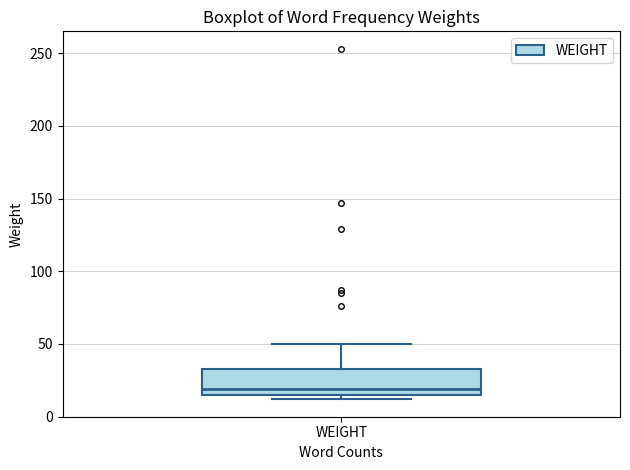

Transcribe this box plot: give where the median line is, the range the box spans, and where the two whiskers end, as read against the y-axis. The values are not printed on the chart, so give them approximately, as read against the axis.

median 20, box 15 to 35, whiskers 10 to 50